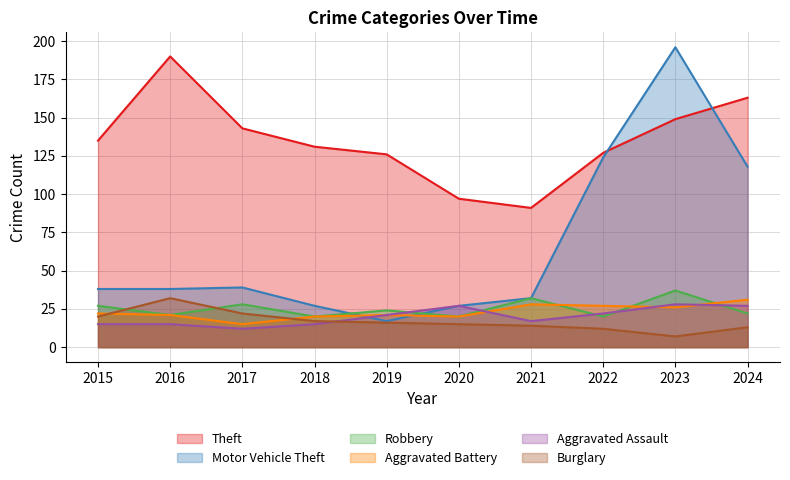

How many interior local peaks does the Theft series have?

1